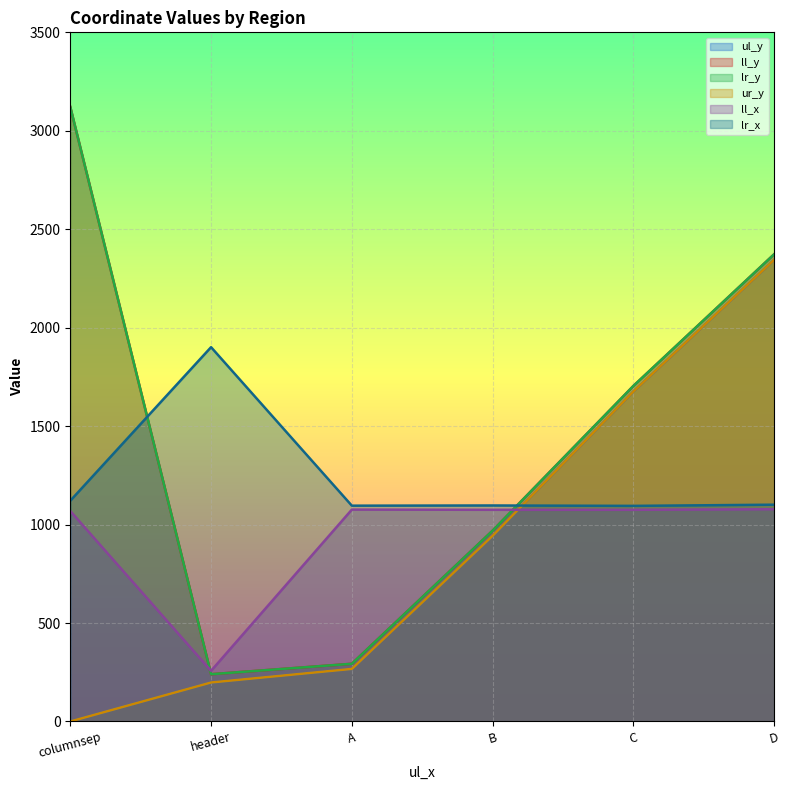

List the labels in order of ur_y value, largest first.

D, C, B, A, header, columnsep